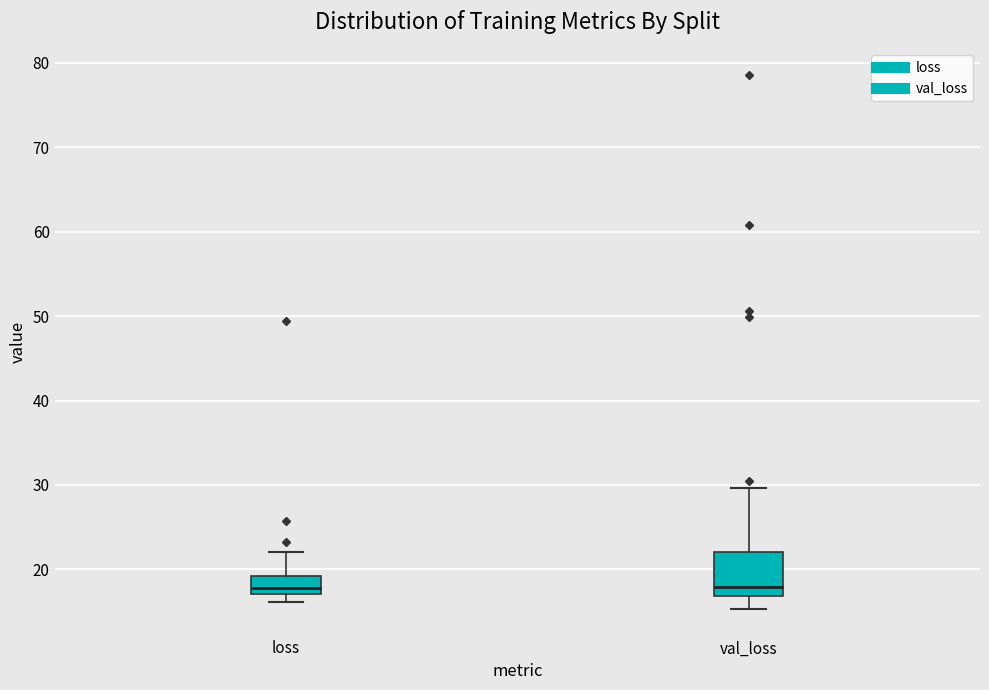

Reading left to right, read every box against the y-axis: the position of its median line, the range the box covers, and the ends of its whiskers. The values are not printed on the chart, so give them approximately, as read against the axis.

loss: median 18, box 17 to 19, whiskers 16 to 22
val_loss: median 18, box 17 to 22, whiskers 15 to 30